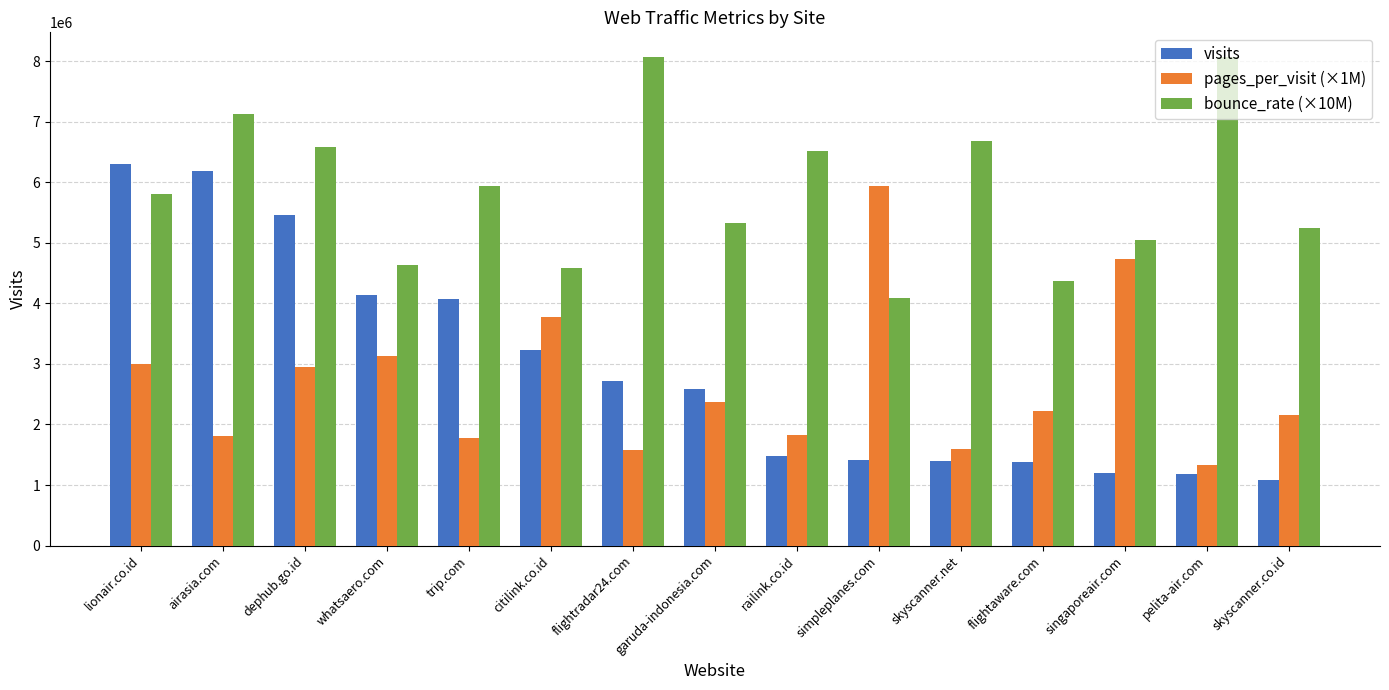

How many categories are shown in the chart?

15